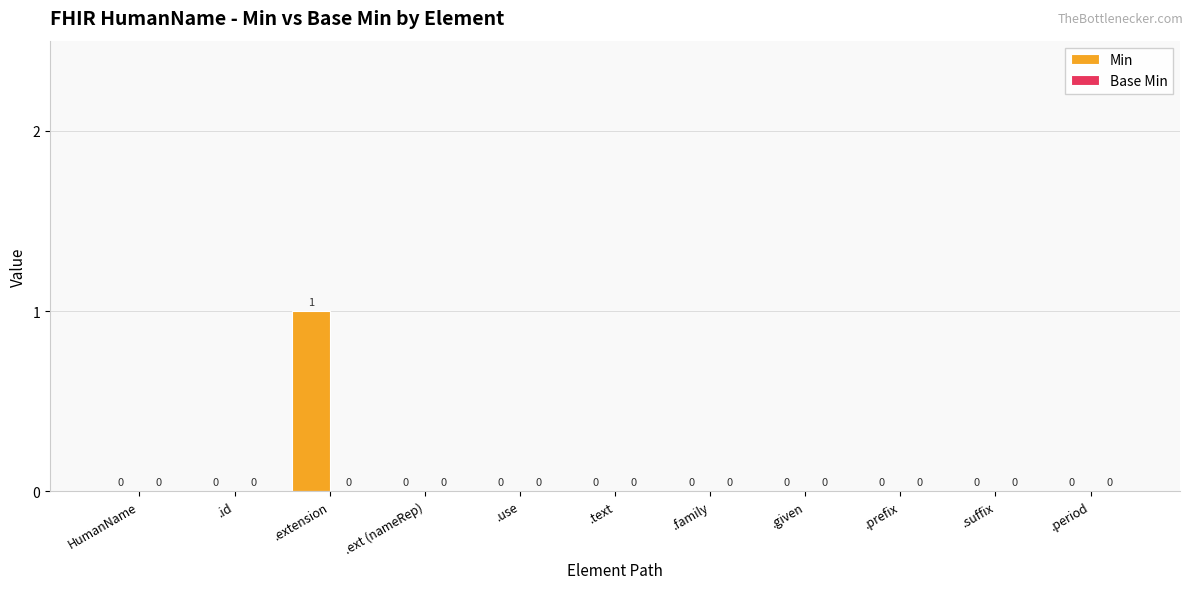

Reading left to right, list all the values displayed in this chart.

HumanName=0	.id=0	.extension=1	.ext (nameRep)=0	.use=0	.text=0	.family=0	.given=0	.prefix=0	.suffix=0	.period=0